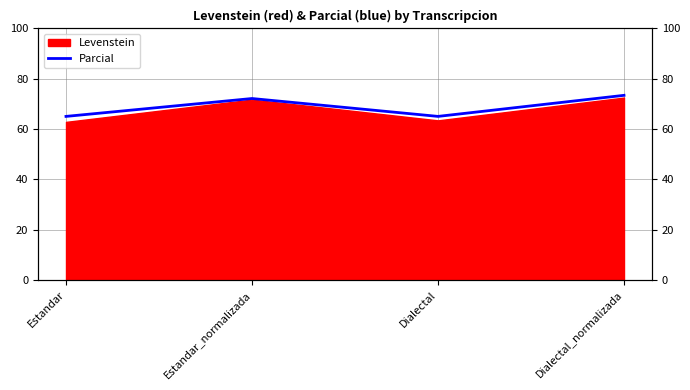

List the labels in order of value, smallest first.

Estandar, Dialectal, Estandar_normalizada, Dialectal_normalizada